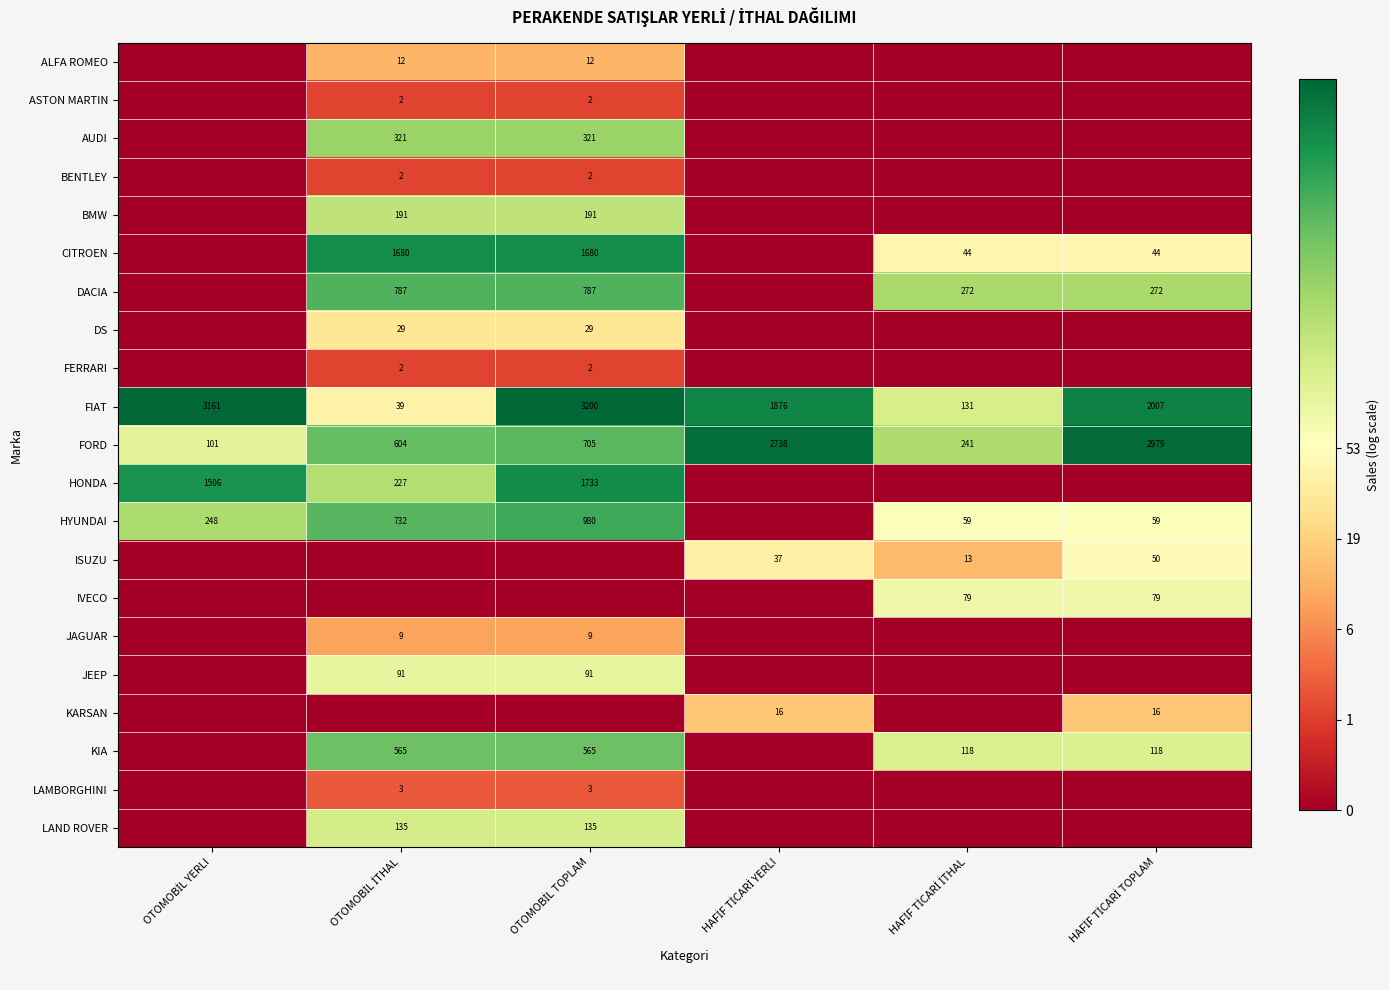

How many categories are shown in the chart?

6